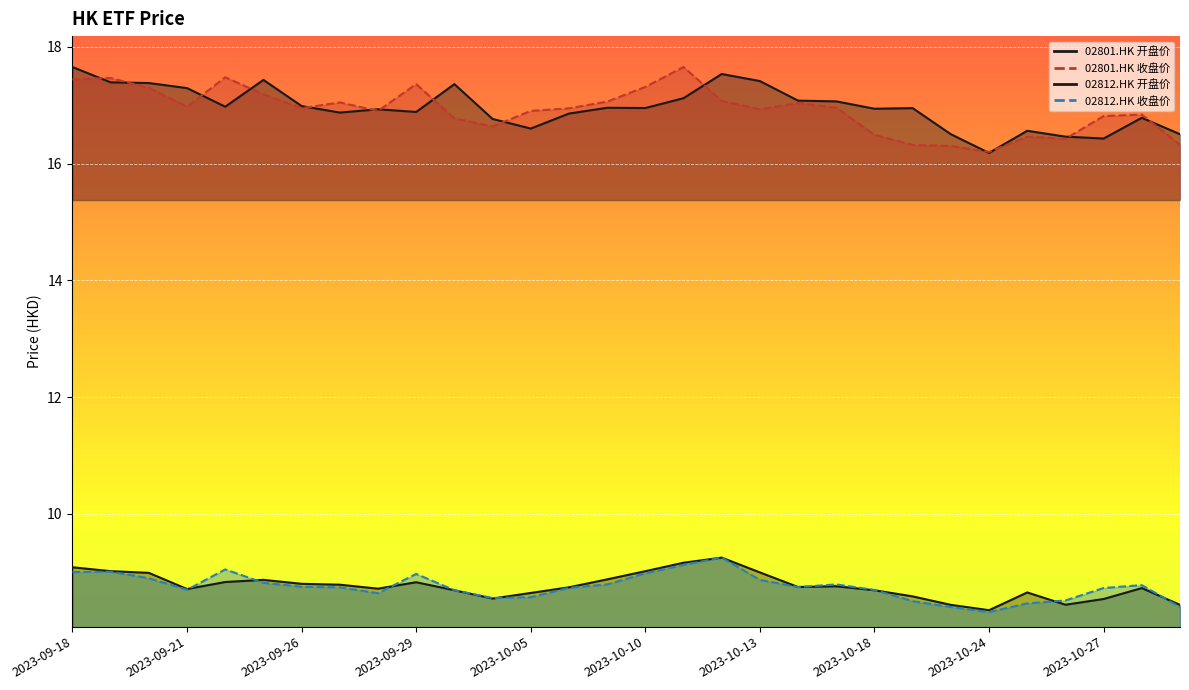

List the series in order of their peak value, highest first.

02801.HK 开盘价, 02801.HK 收盘价, 02812.HK 开盘价, 02812.HK 收盘价